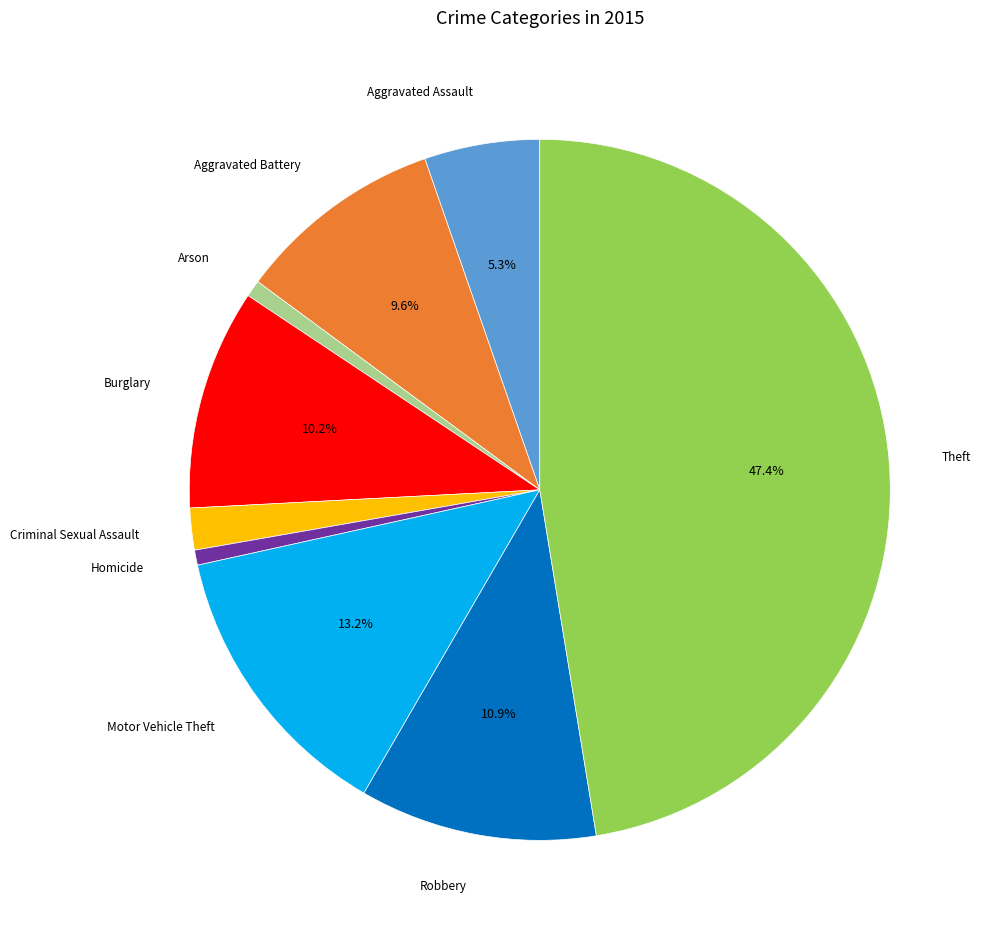

True or false: Arson accounts for 11% of the total.

False